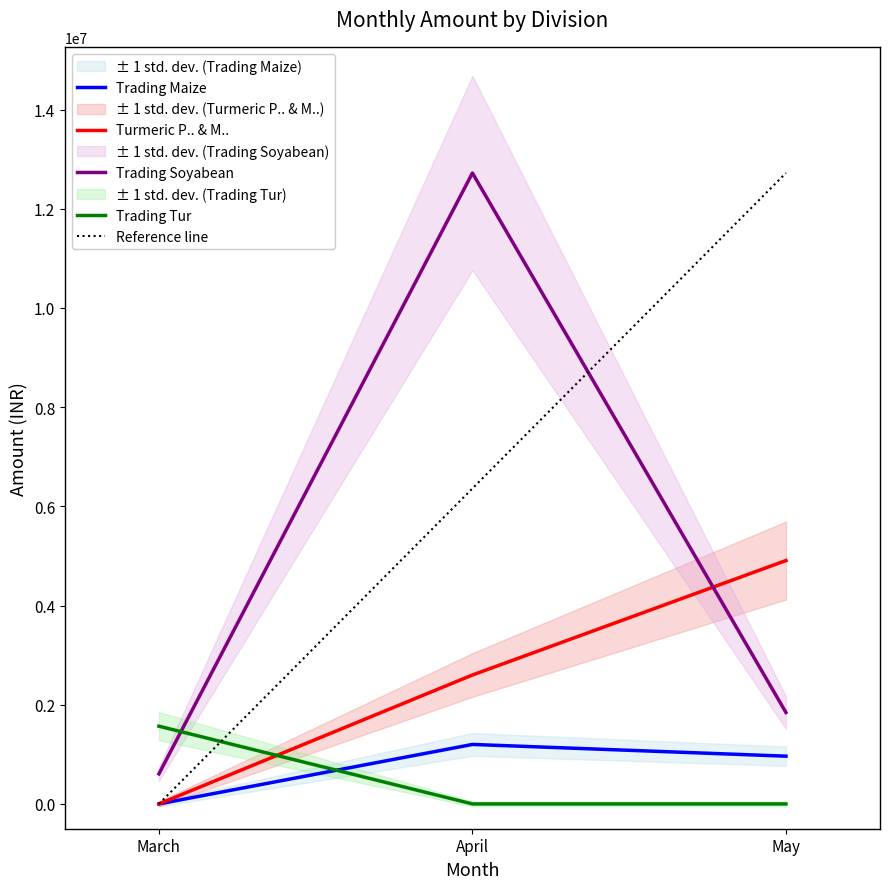

What is the average value of the Trading Maize series?

720749.1